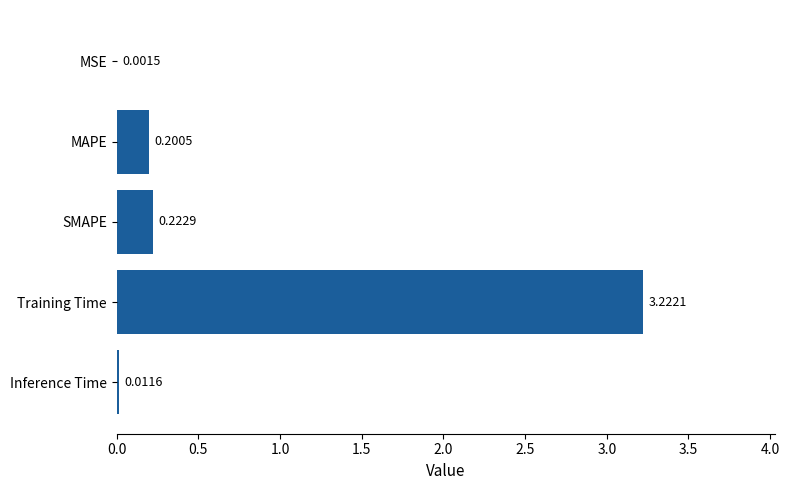

What is the sum of the values at SMAPE and Training Time?

3.4